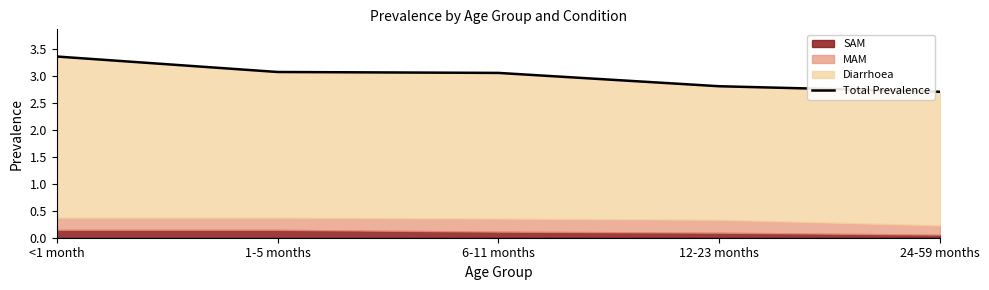

Approximately how many times larger is the value at 1-5 months compared to <1 month?

0.9